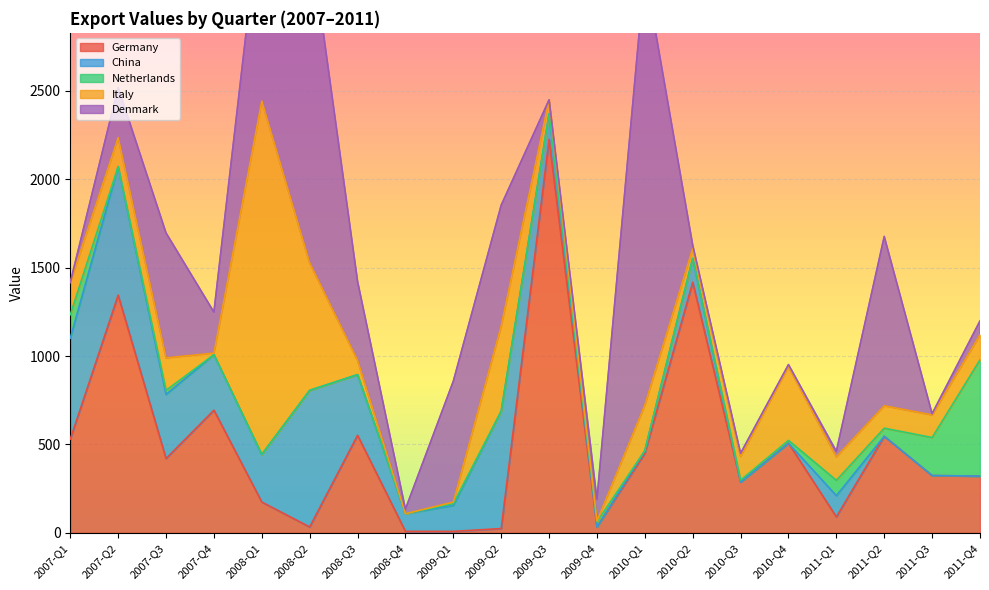

How many data points in China are less than 145?

10